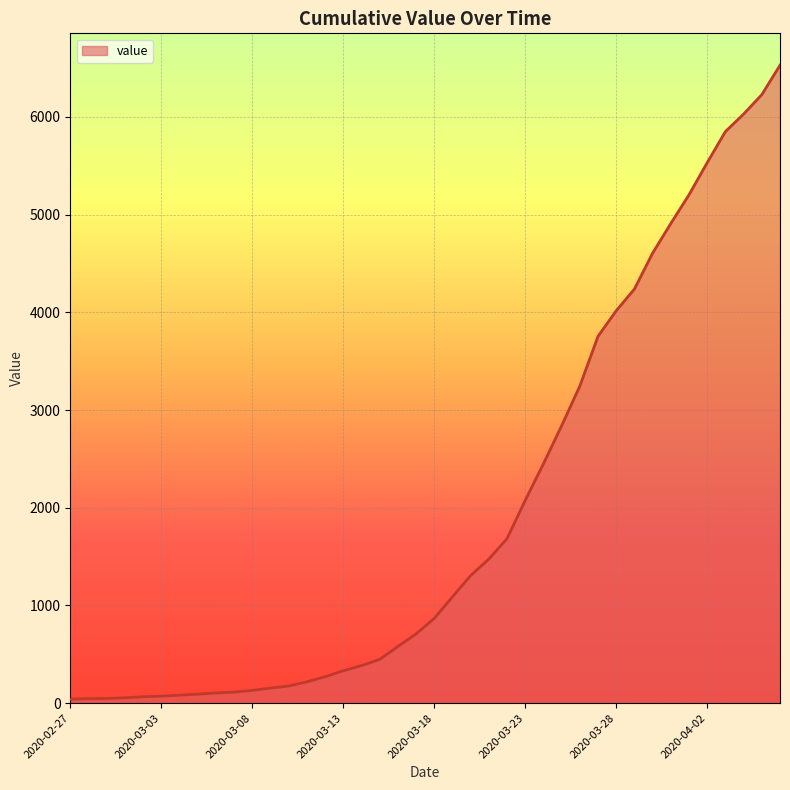

What is the difference between the maximum and minimum values?

6487